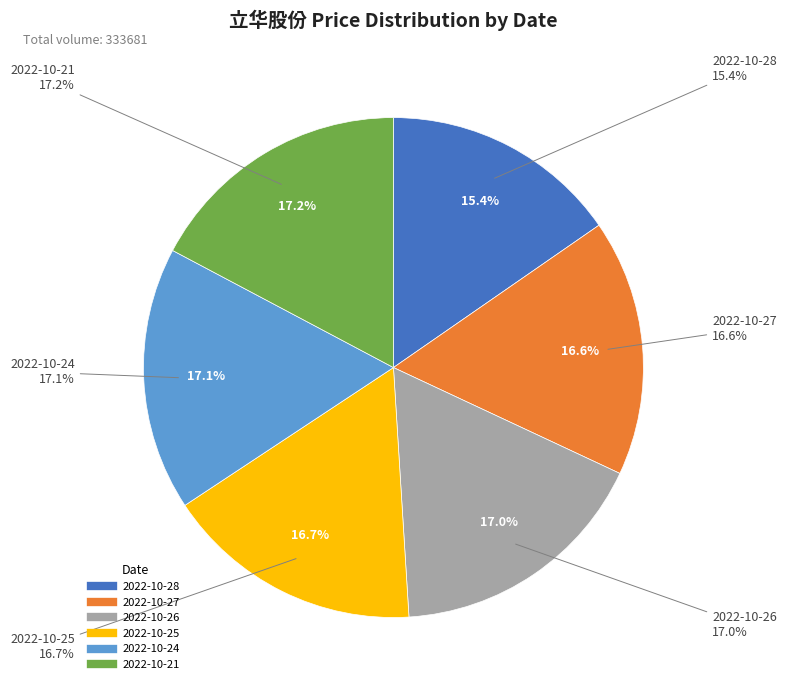

Which category has the biggest portion of the pie?

2022-10-21